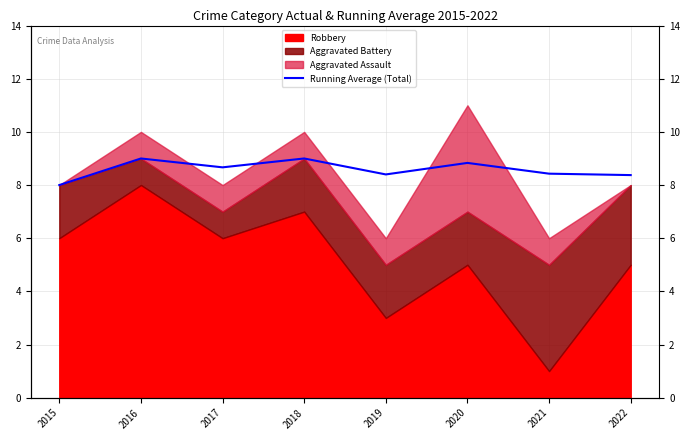

Rank the categories by value from lowest to highest.

2015, 2022, 2019, 2021, 2017, 2020, 2016, 2018